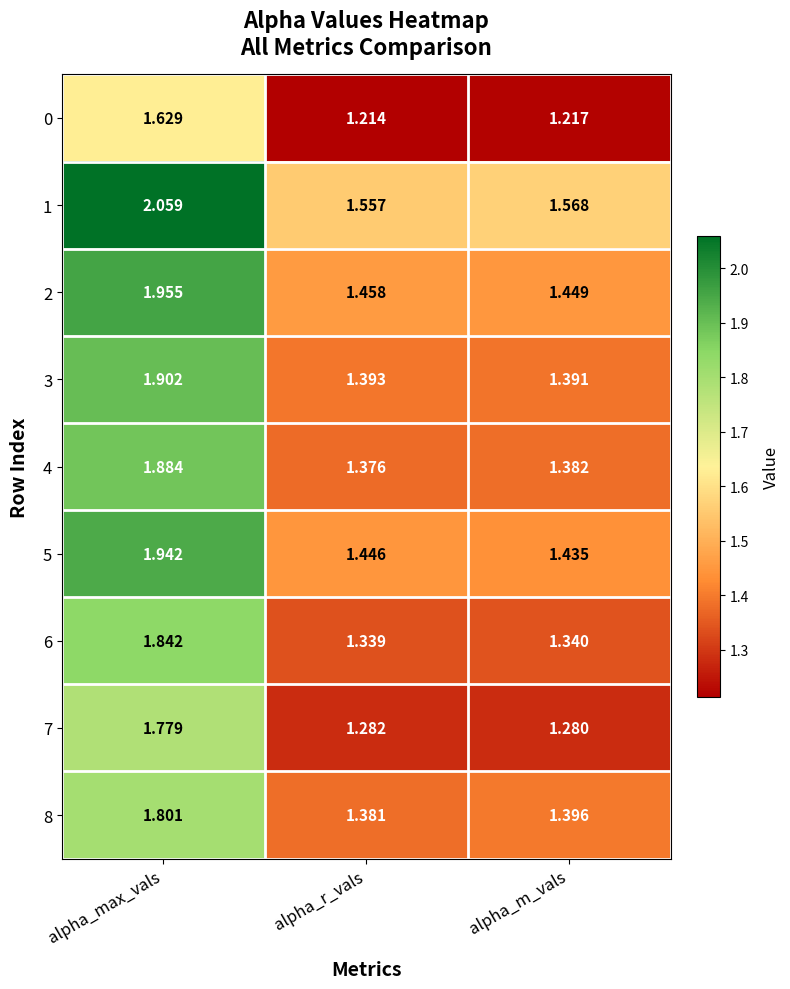

At which category is the sum across all series the highest?

alpha_max_vals